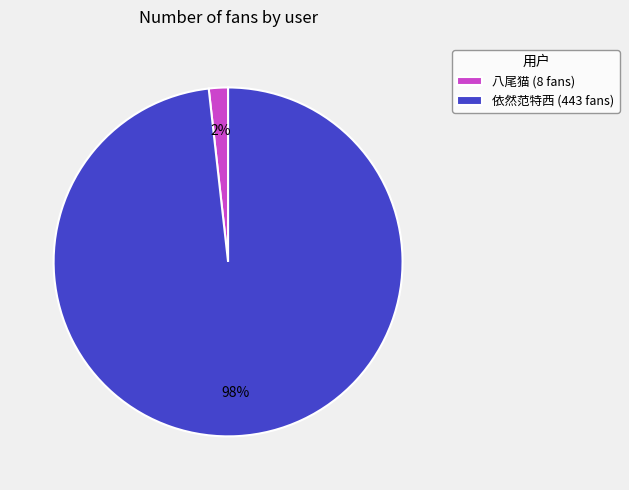

Is it true that 八尾猫 is 2% of the pie?

True